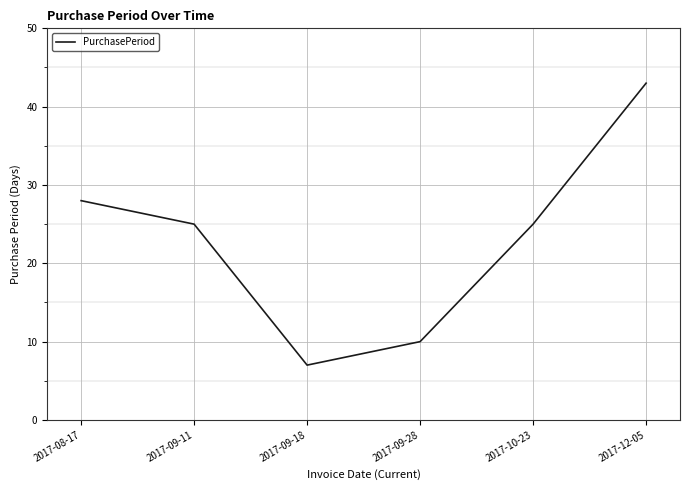

Read the value at 2017-09-11, to the nearest 5.

25